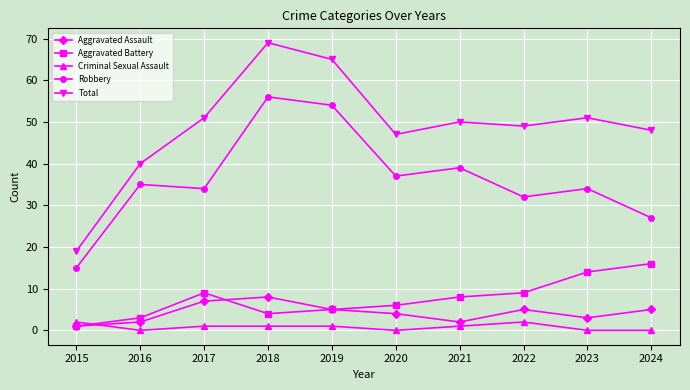

Count the number of categories in the chart.

10